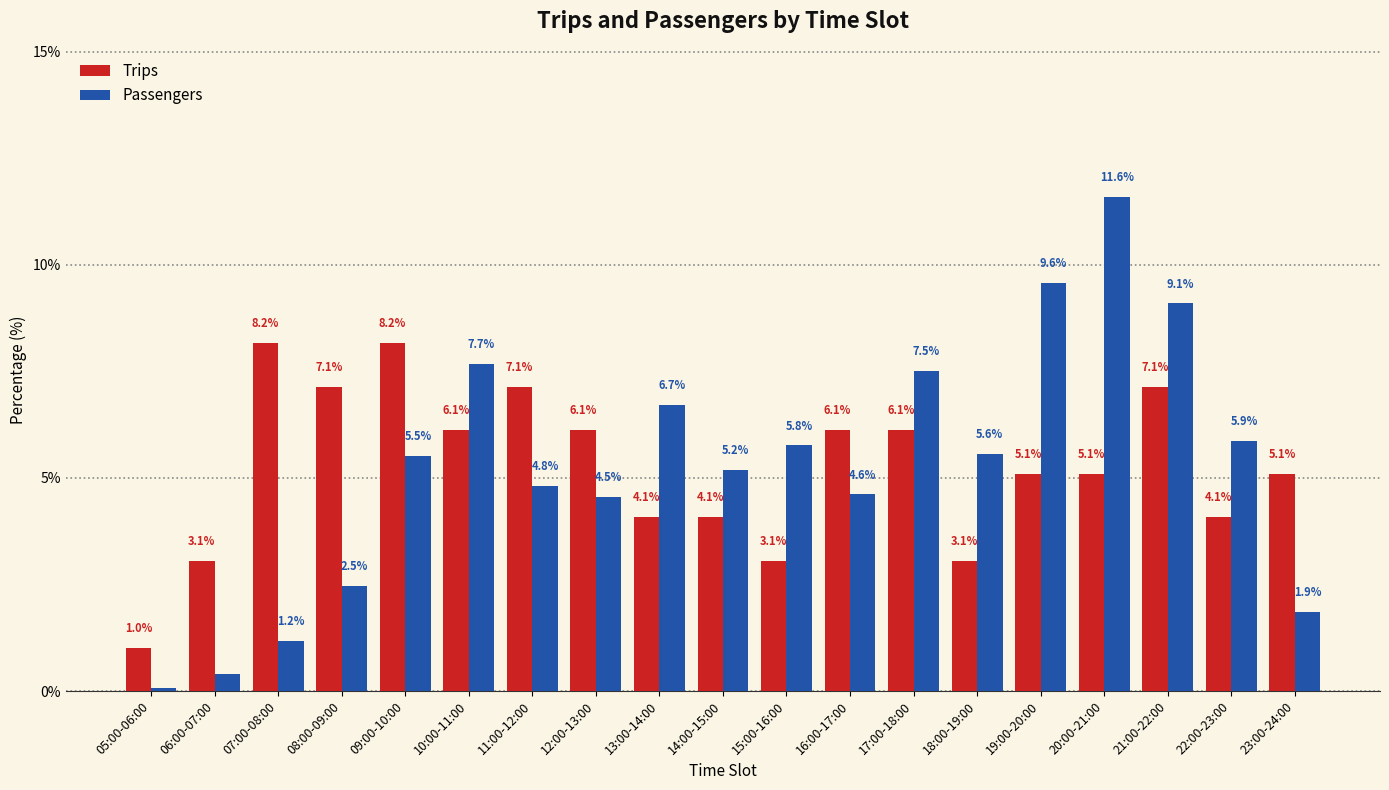

Which series changed the most between 07:00-08:00 and 14:00-15:00?

Trips